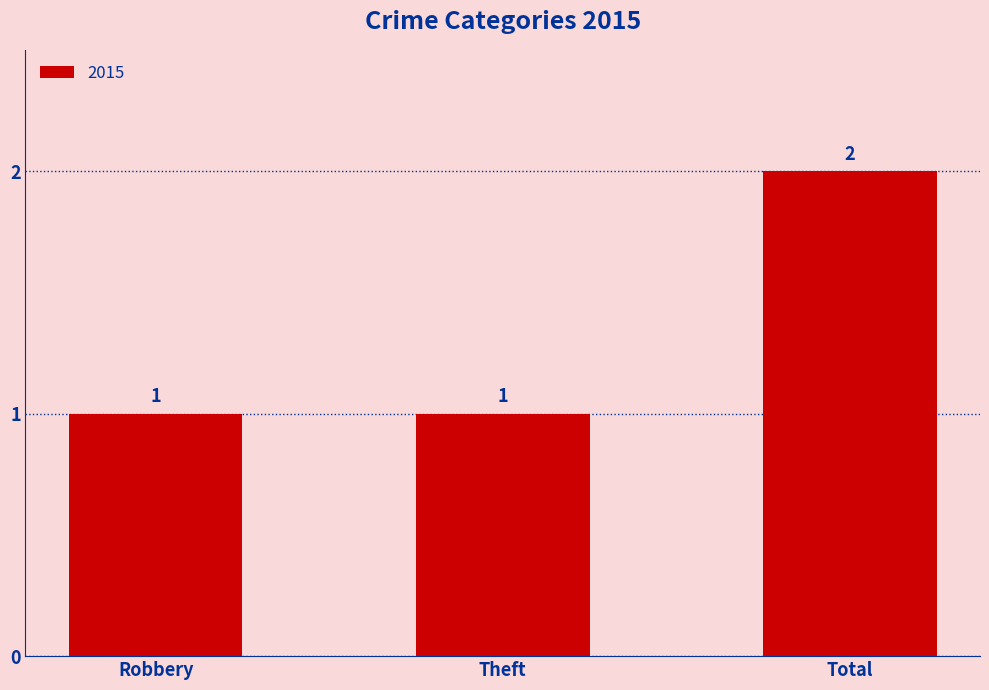

Does the chart contain stacked bars?

No